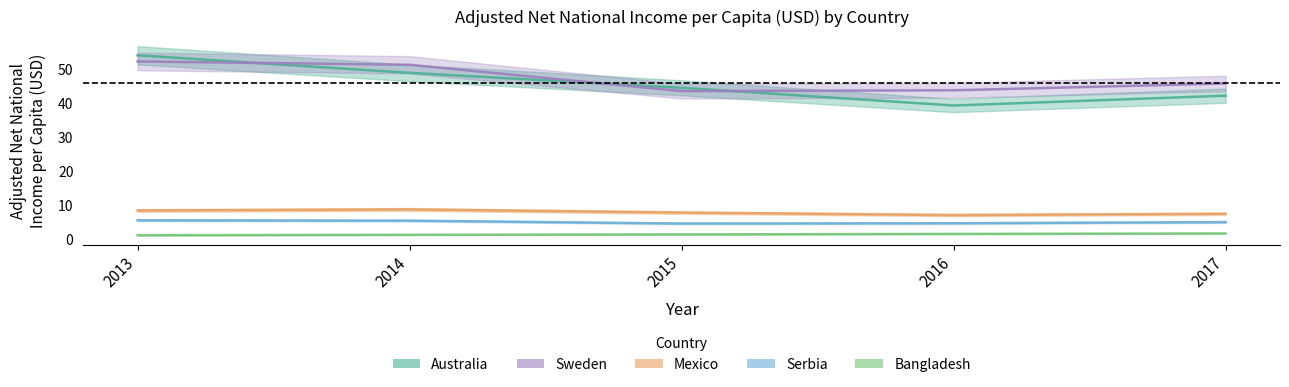

What value does the Australia series have at 2013?

53.9